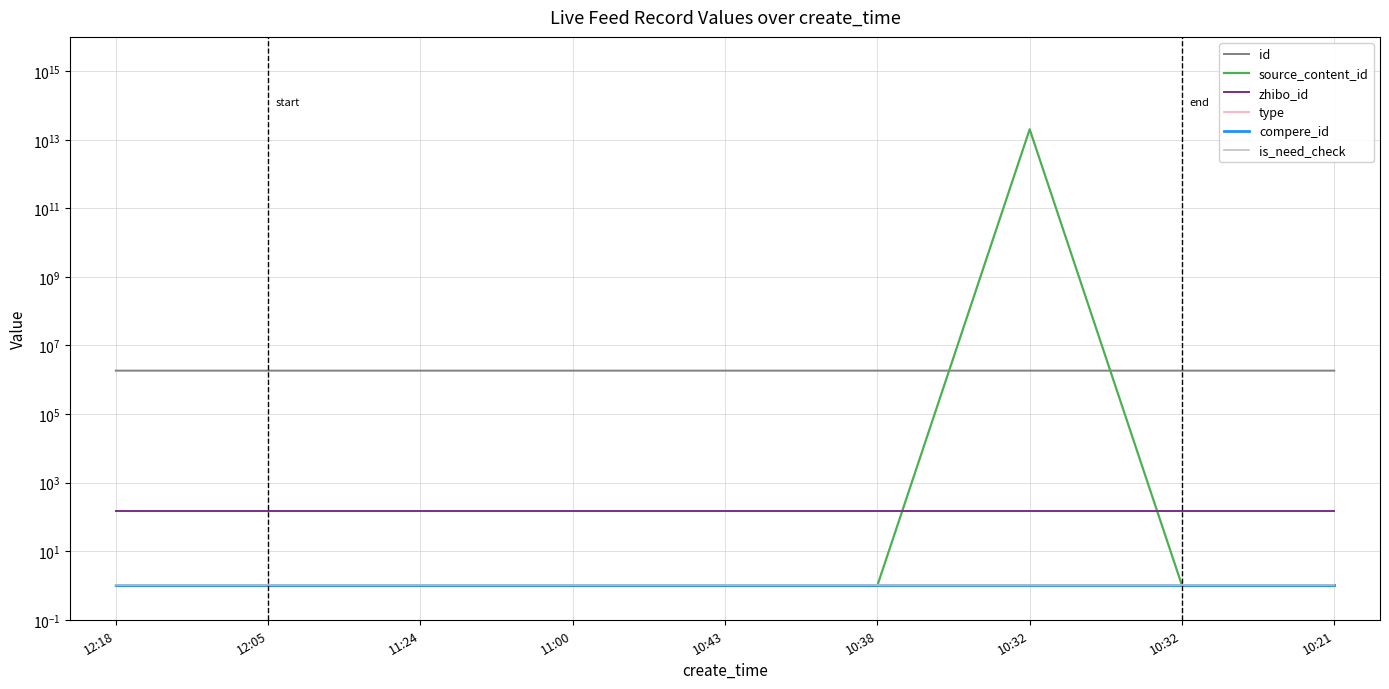

At which category is the sum across all series the highest?

10:32